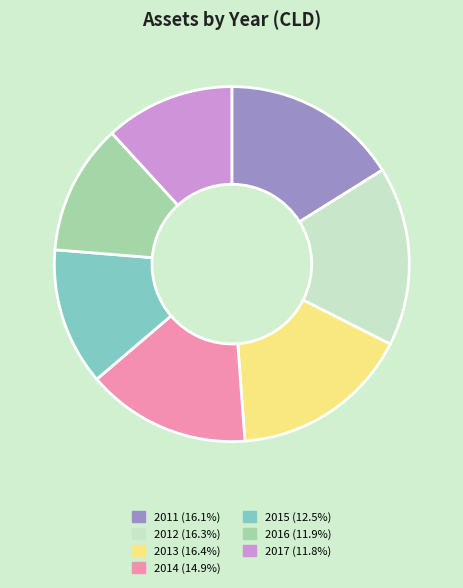

Approximately how many times larger is the value at 2015 (12.5%) compared to 2017 (11.8%)?

1.1